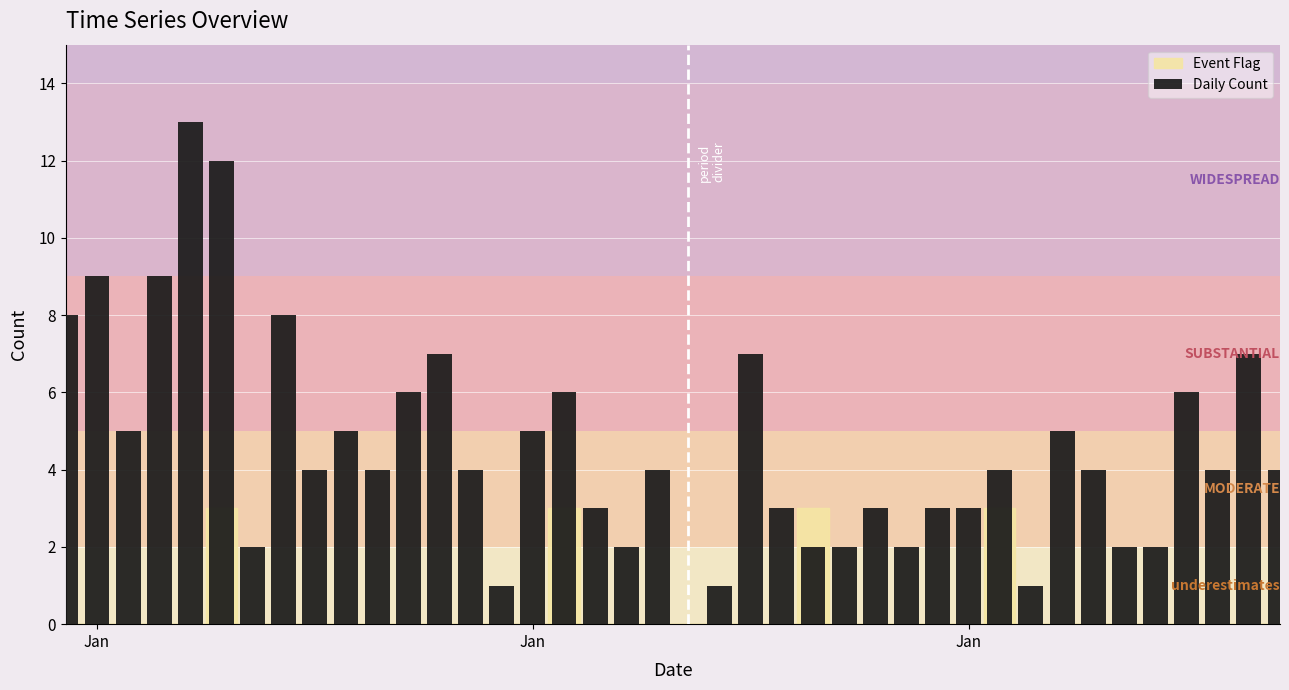

What is the greatest value displayed?

13